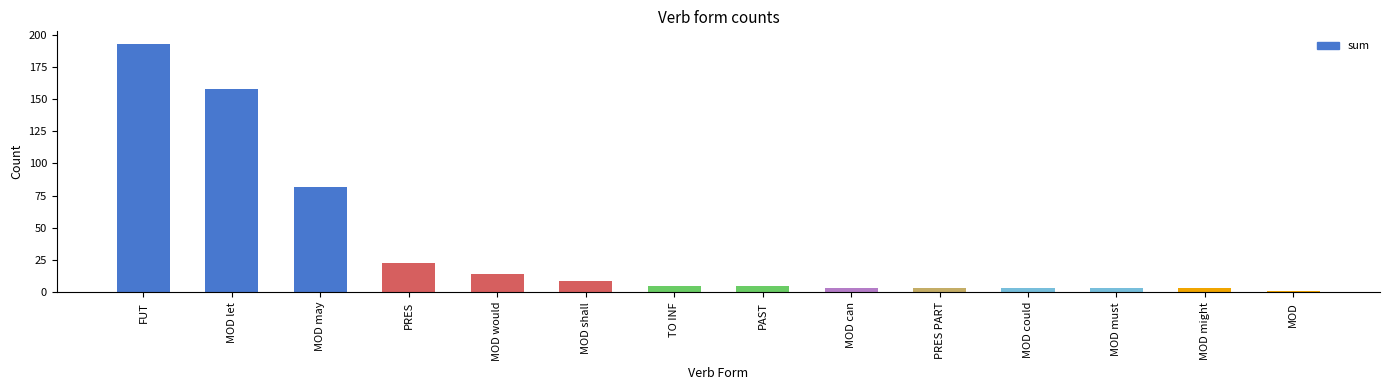

What is the label of the 6th bar from the right?

MOD can